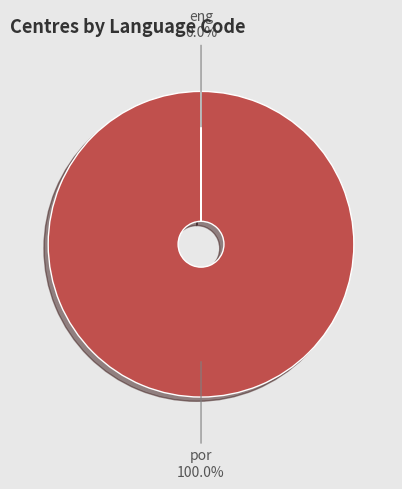

What is the majority slice?

por